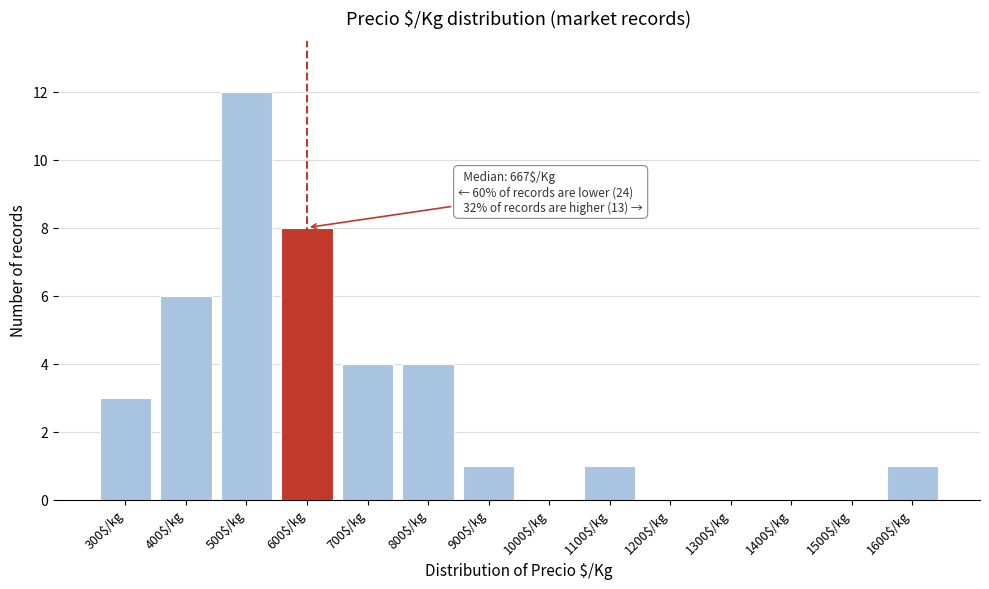

What is the sum of all values?

40